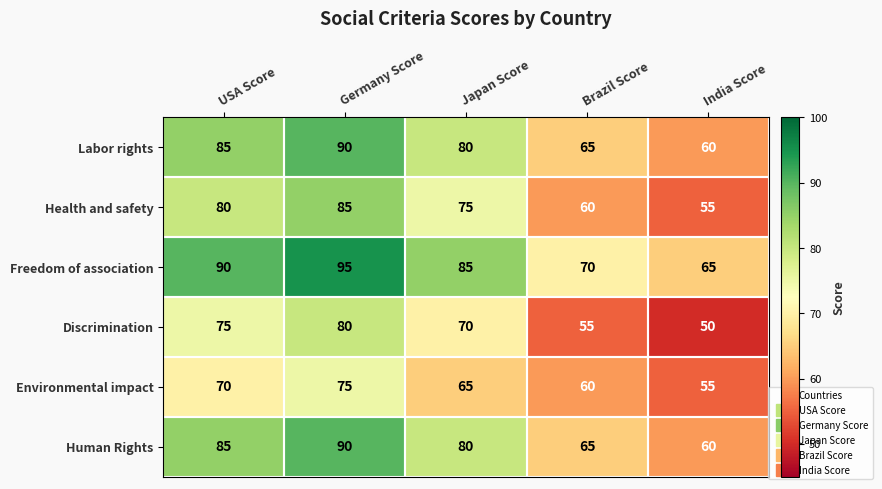

What is the maximum value shown in the chart?

95